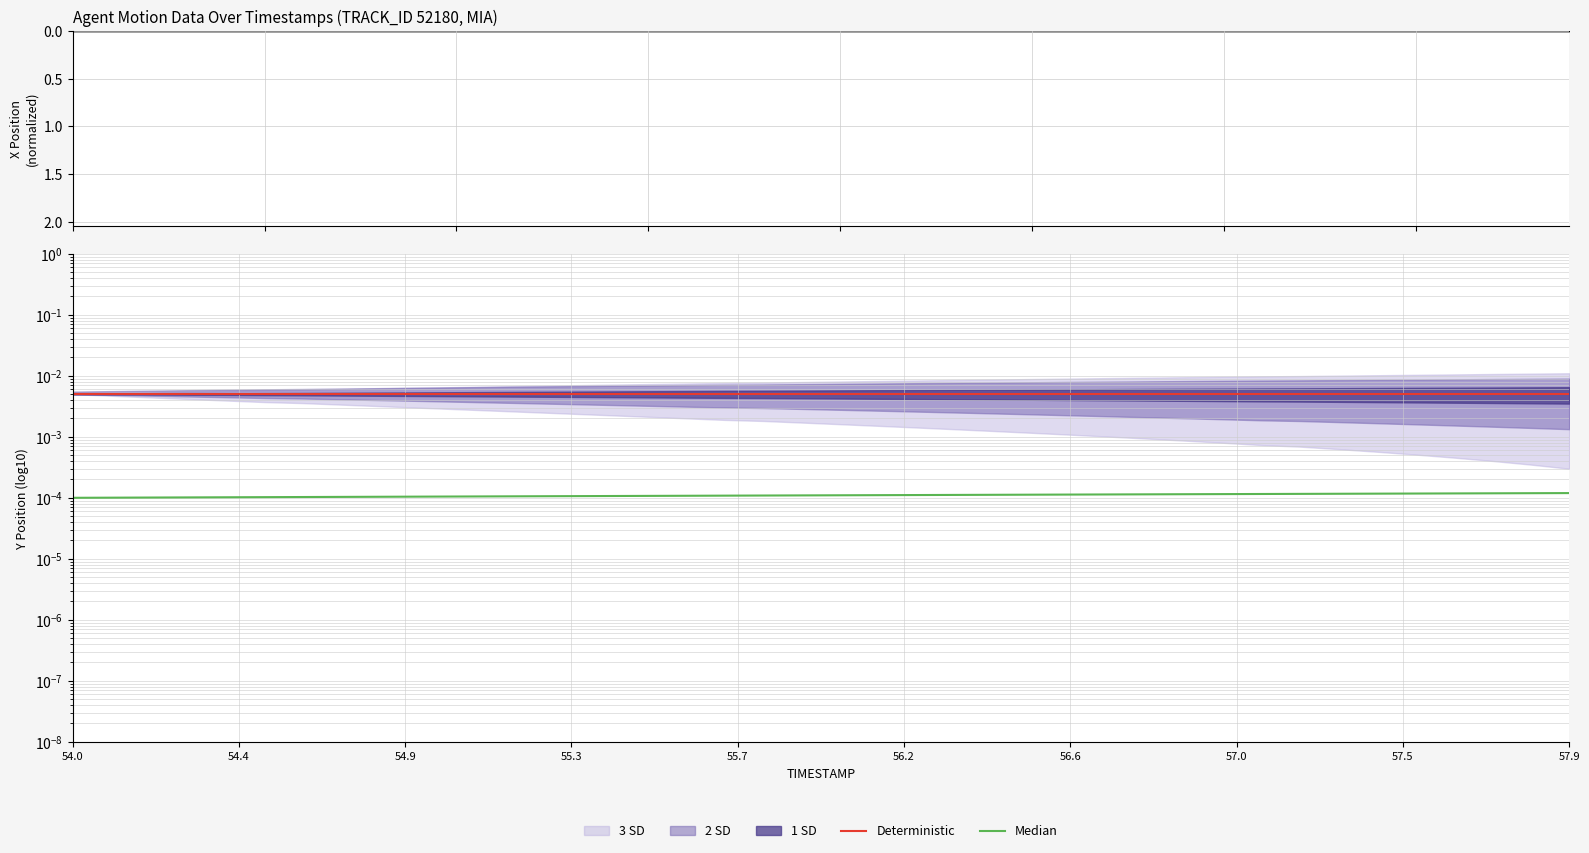

The Deterministic series shows 0.0 at 28. True or false?

False